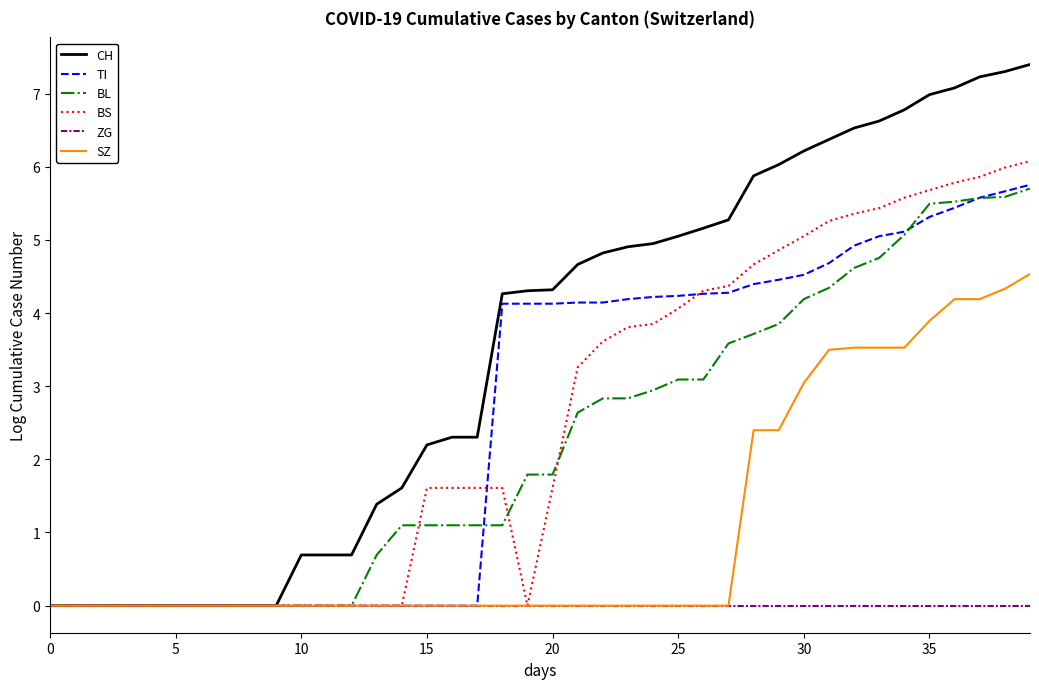

How many categories are shown in the chart?

40